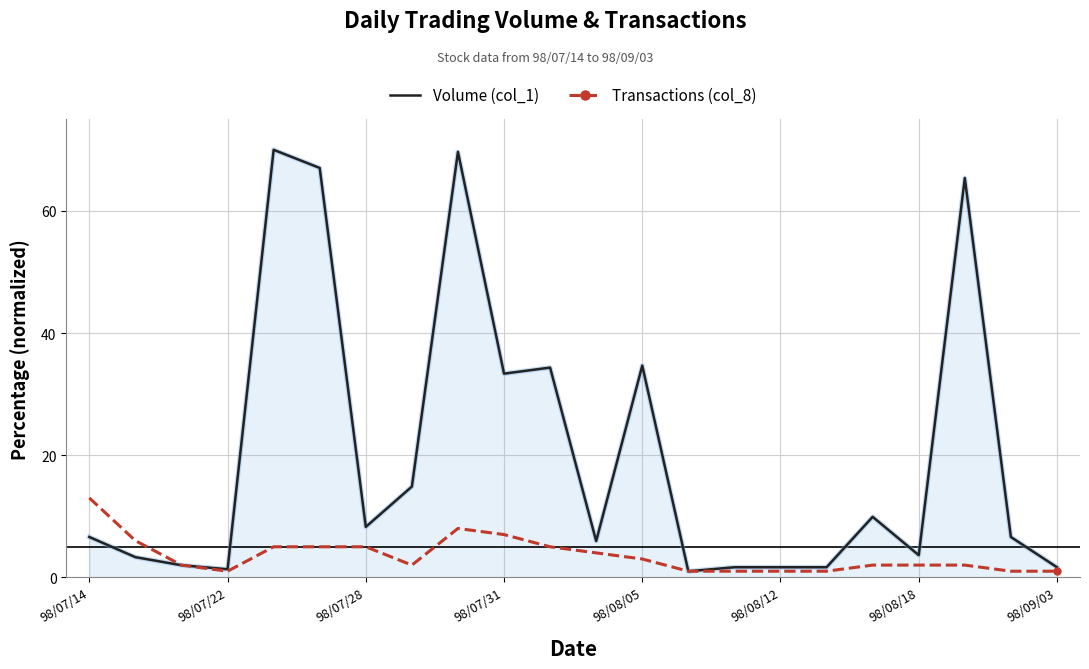

How many distinct data groups are displayed?

2